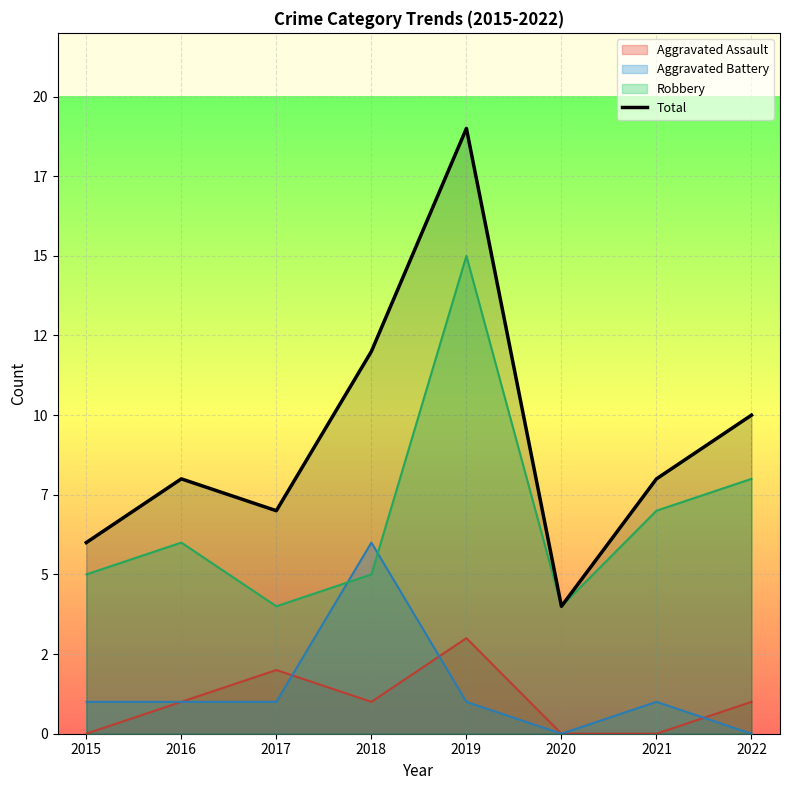

What is the value of the 8th point from the left?

10